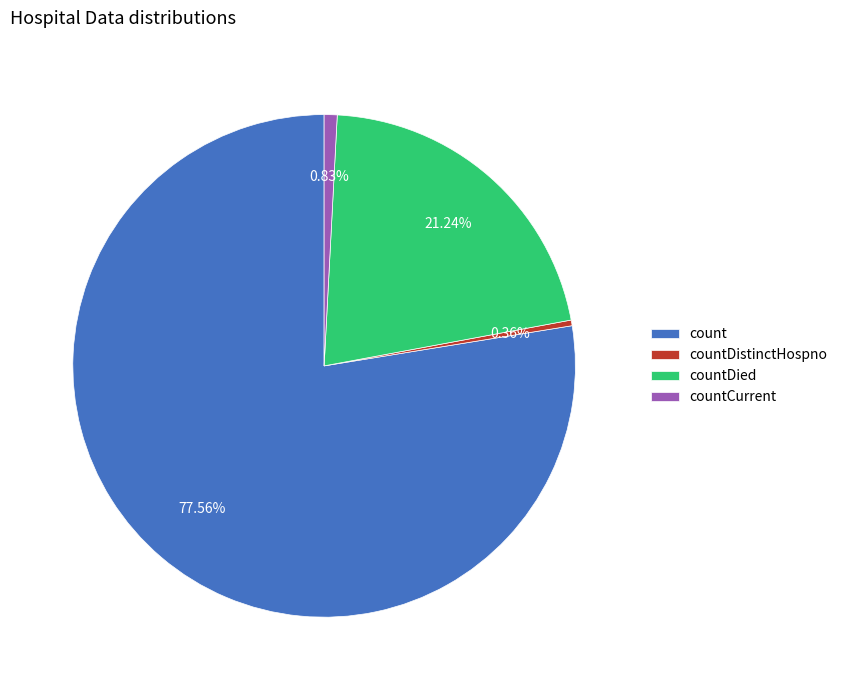

What percentage is the count slice, to the nearest percent?

78%